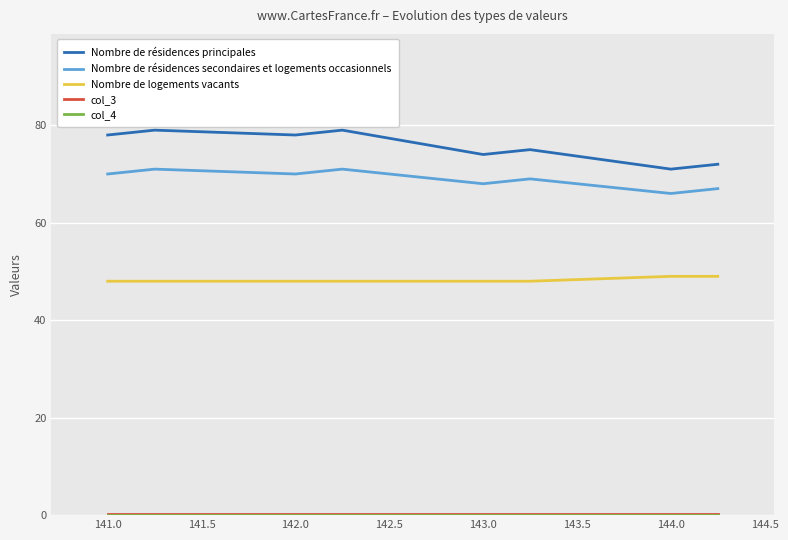

What is the lowest value of the Nombre de logements vacants series?

48.0